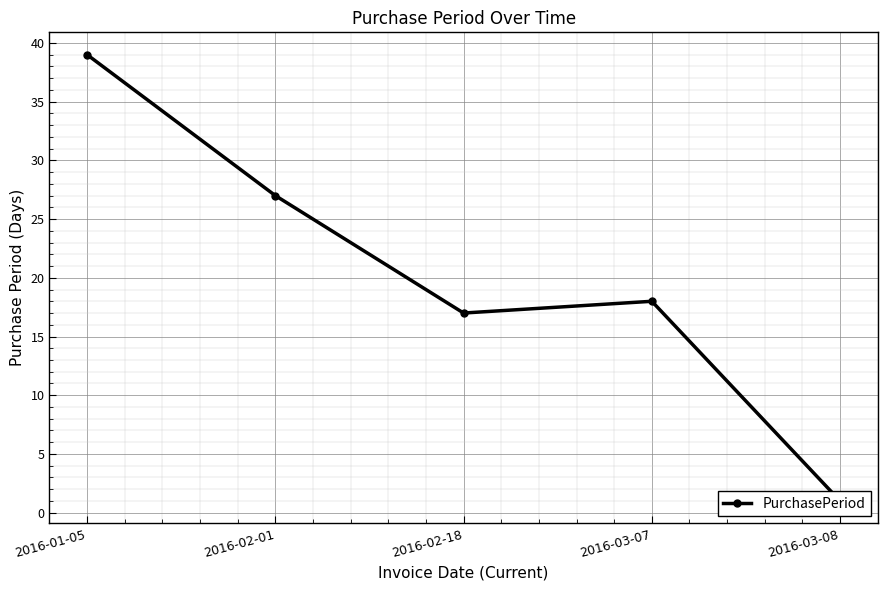

What is the difference between the values at 2016-02-01 and 2016-03-07?

9